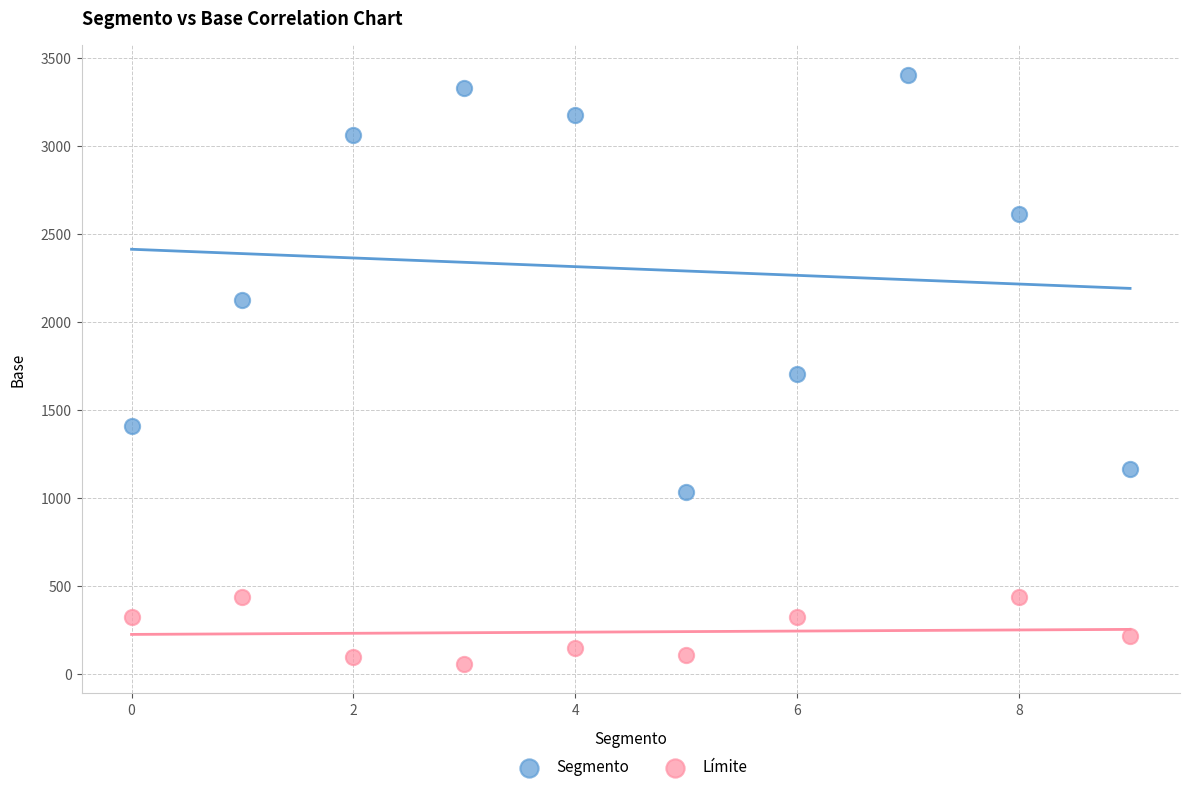

Which series reaches the minimum Y coordinate?

Límite